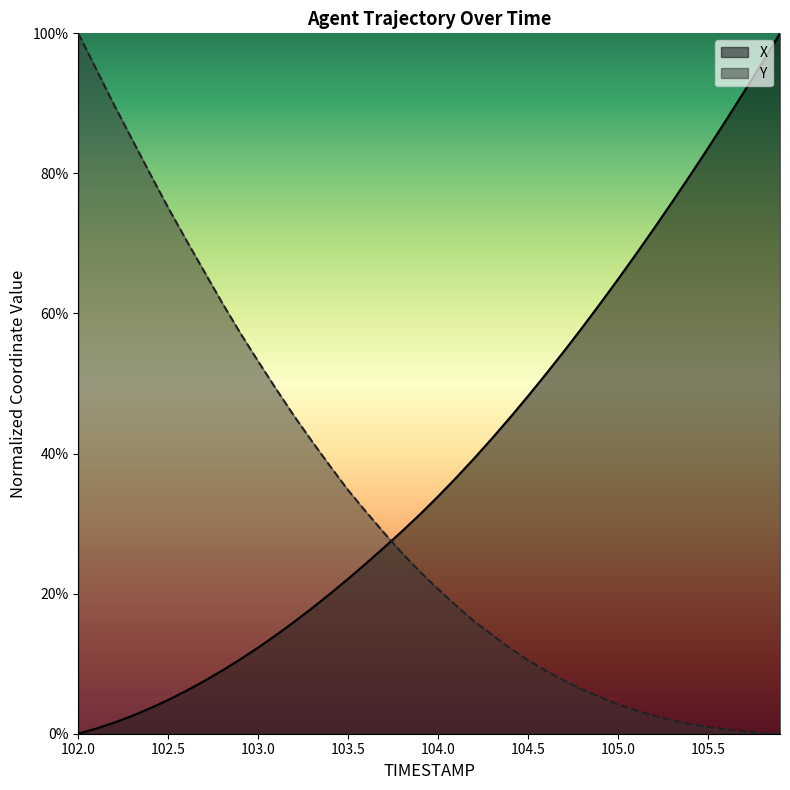

After their last crossing, which series has the higher values: X or Y?

X